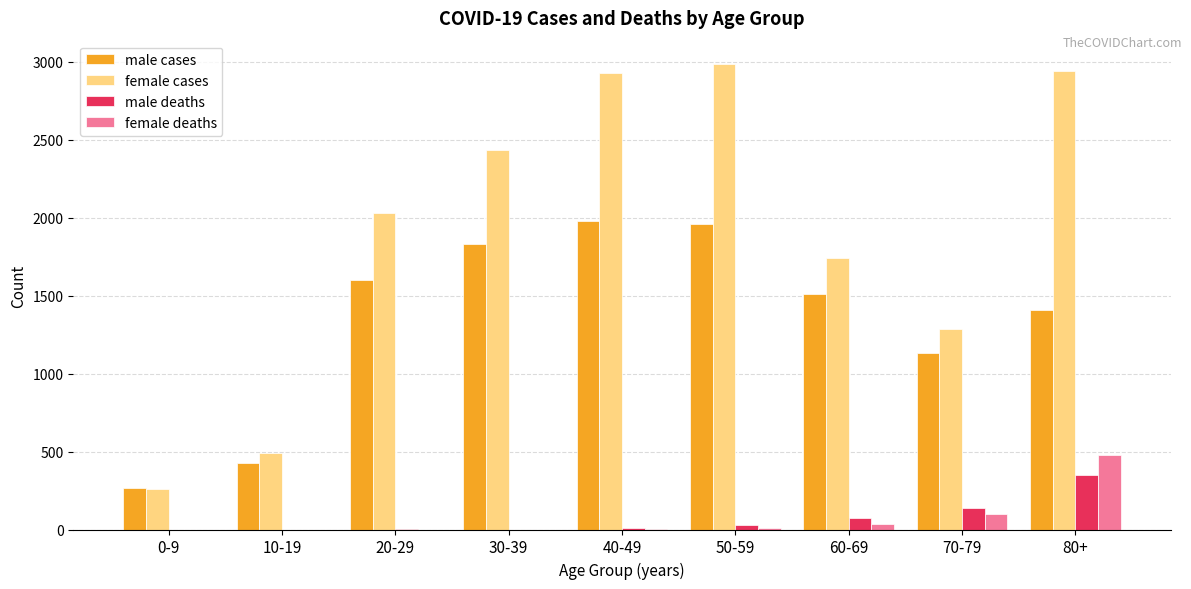

How many distinct data groups are displayed?

4